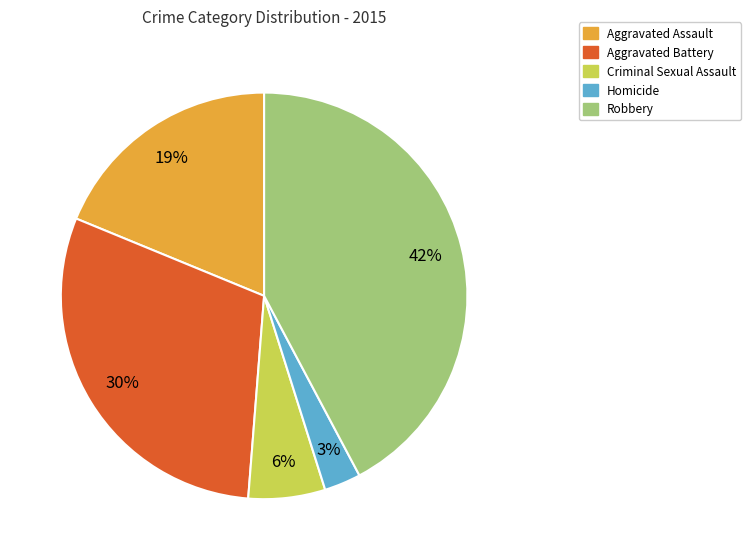

What is the largest slice in the pie chart?

Robbery